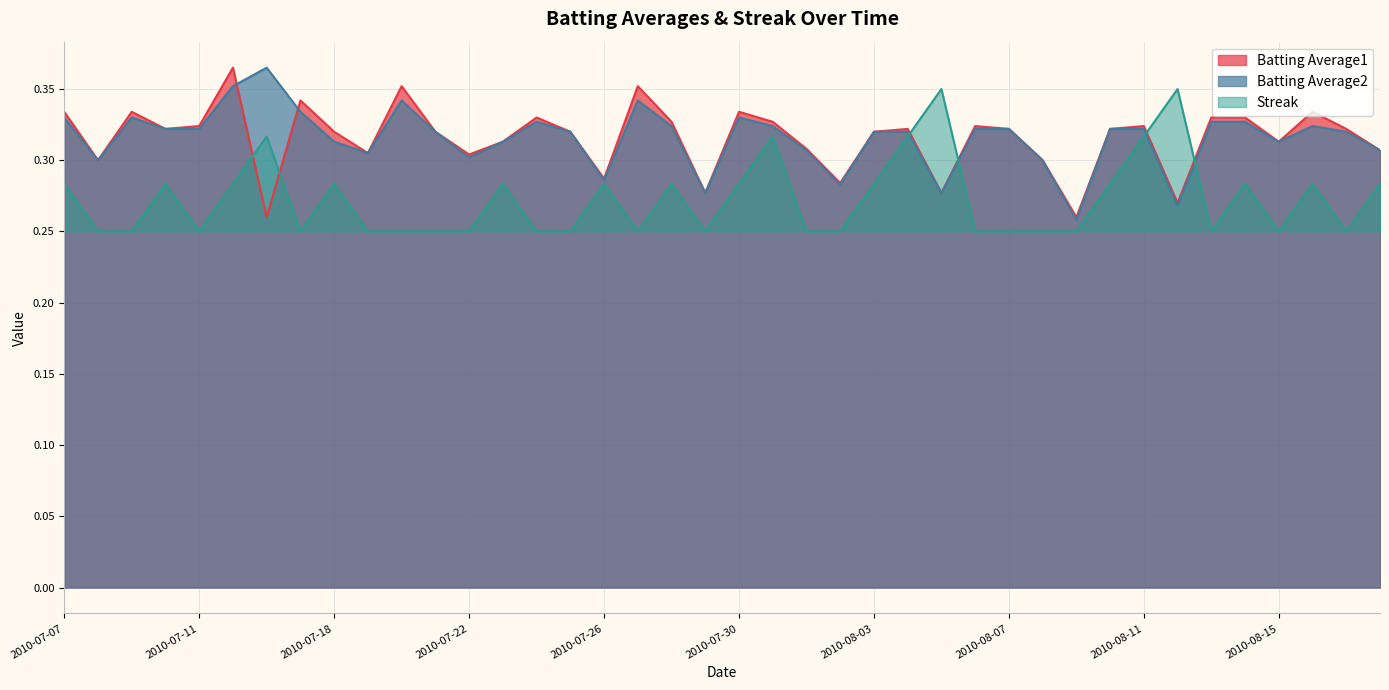

Which series changed the most between 2010-07-21 and 2010-08-02?

Batting Average2